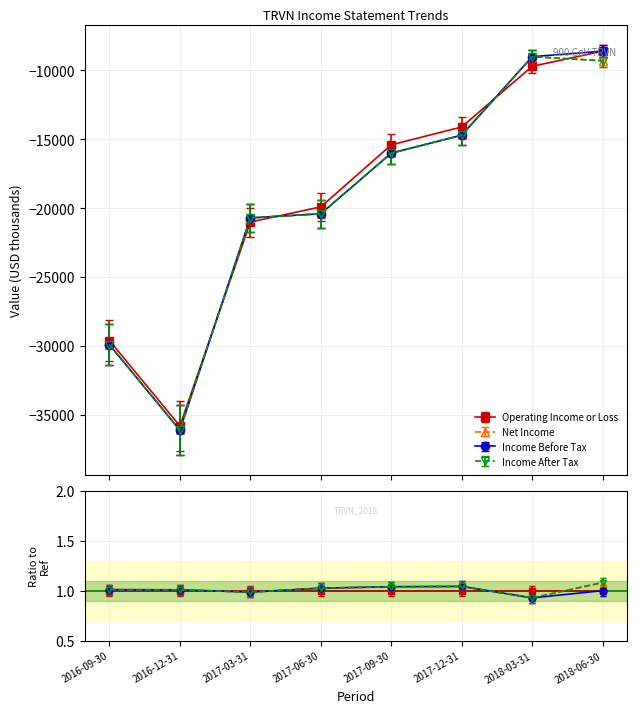

How many categories are shown in the chart?

8